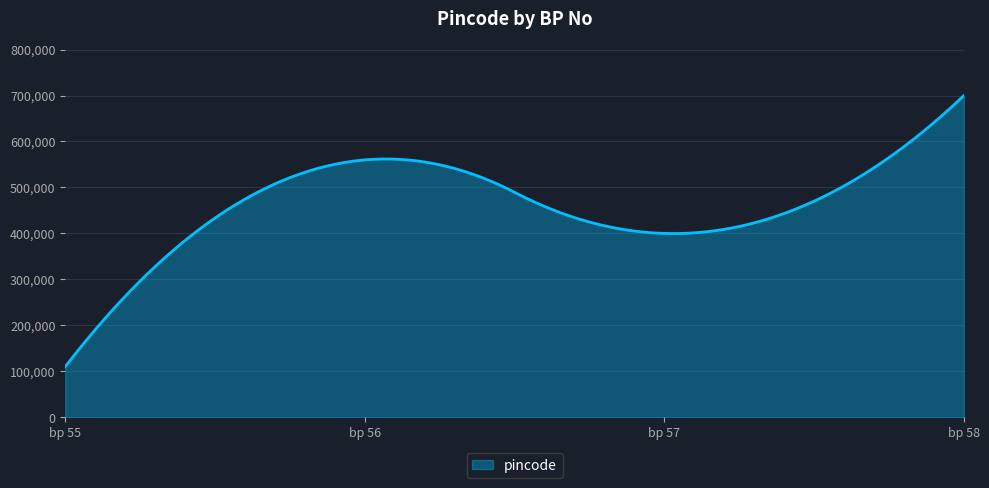

What is the minimum value shown in the chart?

110023.0